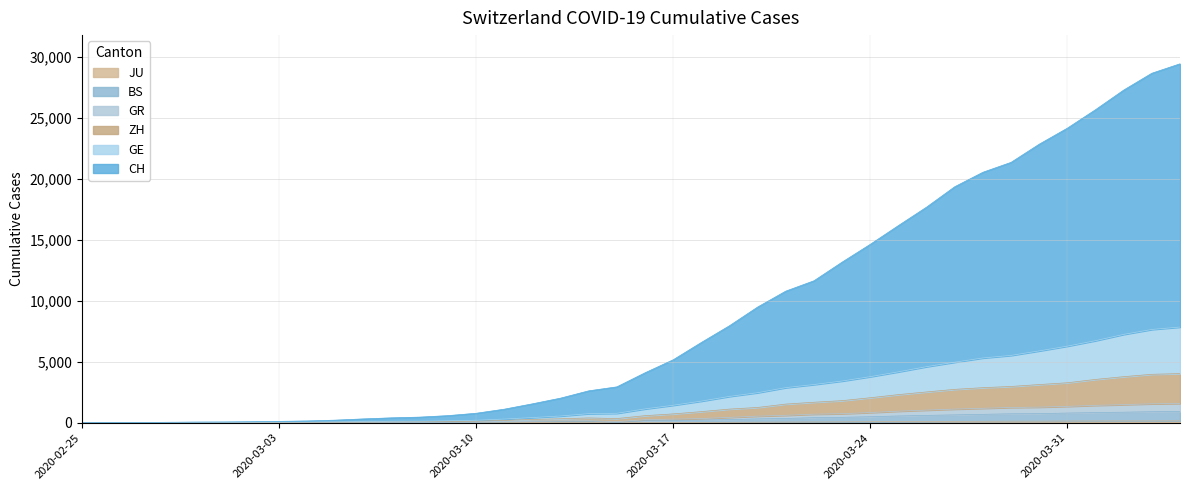

The value of GR at 2020-03-12 is 62. True or false?

False